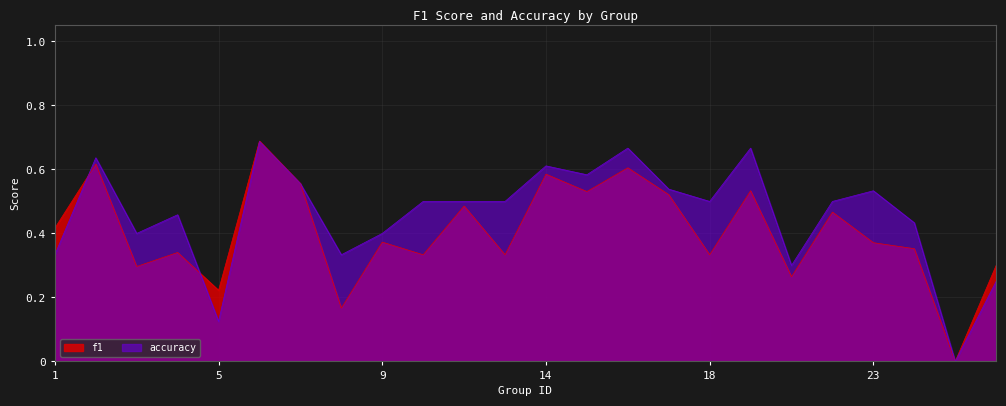

At which category does the chart reach its minimum across all series?

25